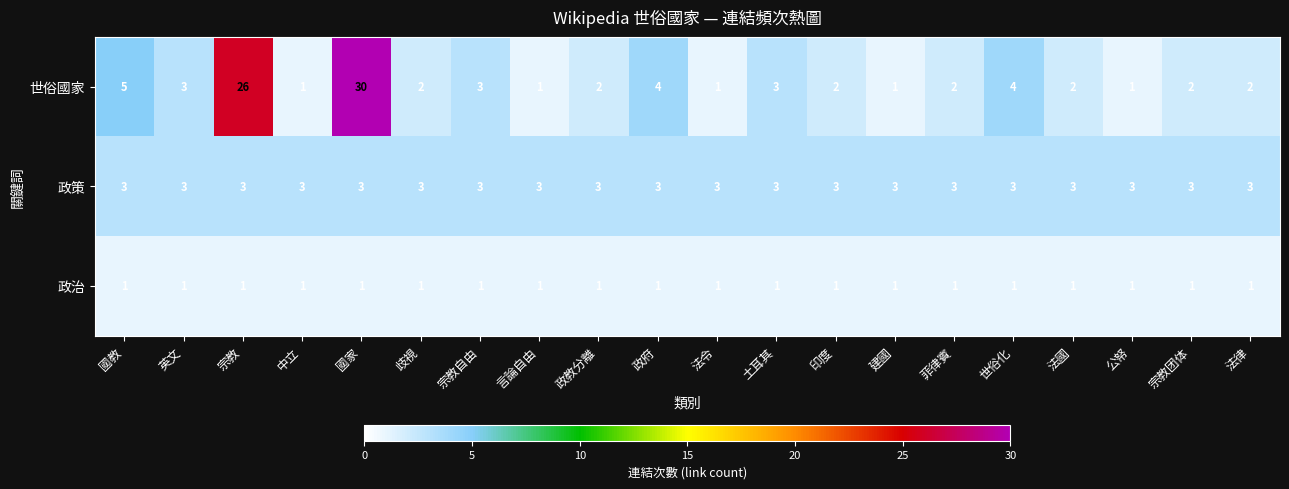

The value of 政治 at 英文 is 0. True or false?

False